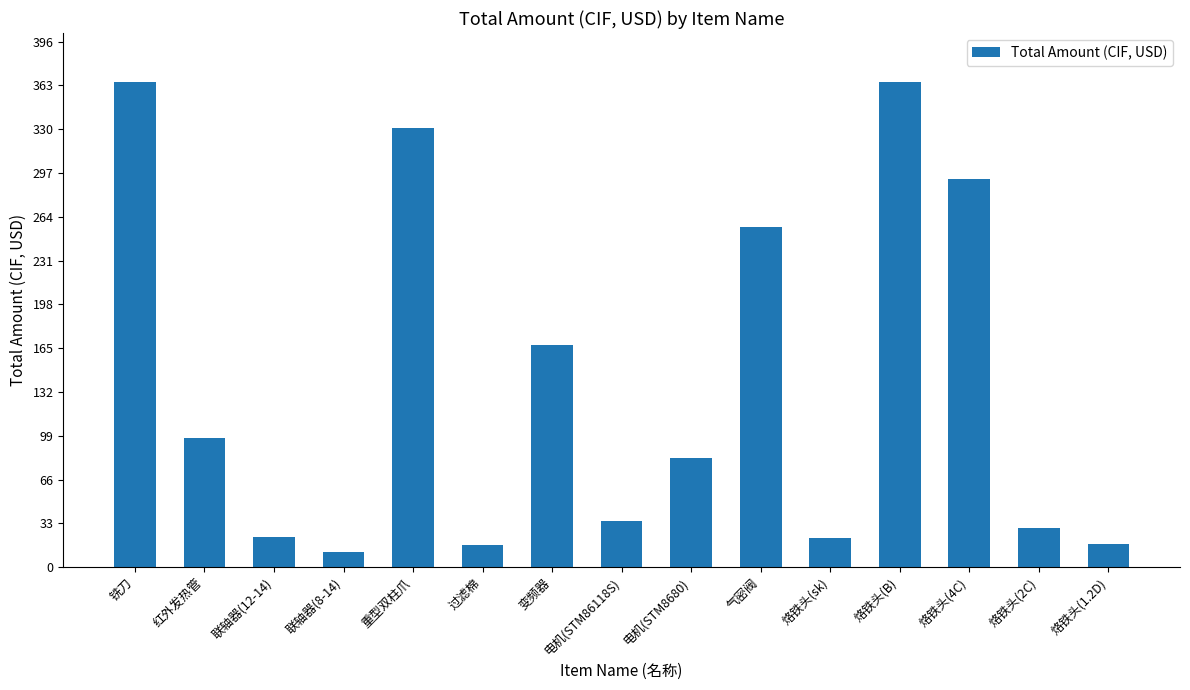

How many bars are there in total?

15